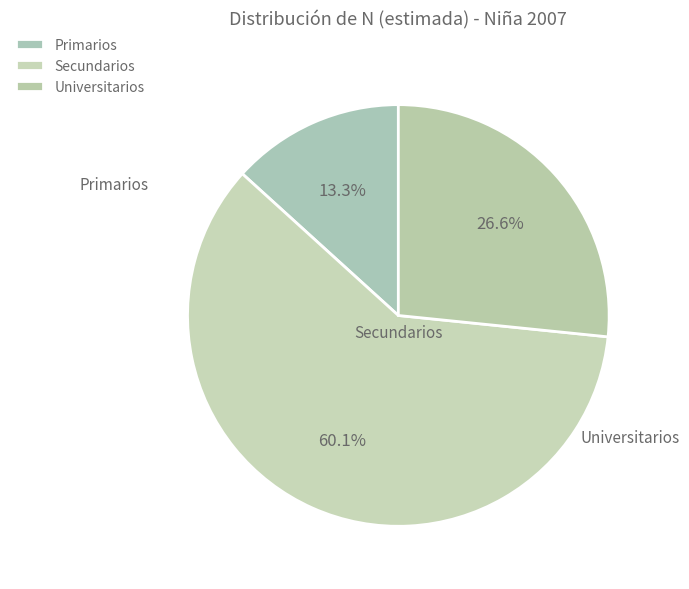

To the nearest percent, what is the difference between the Universitarios and Secundarios slice percentages?

34%